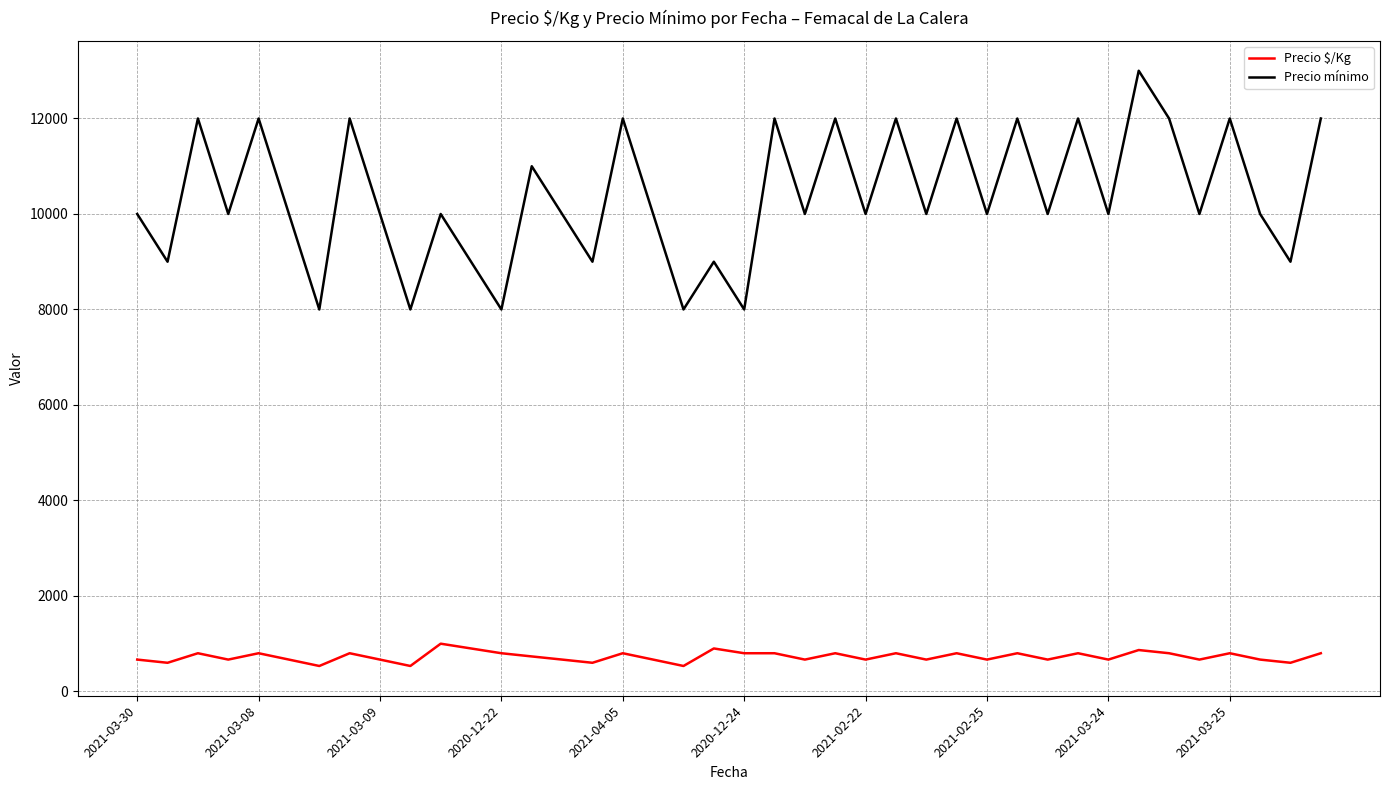

What is the minimum value shown in the chart?

533